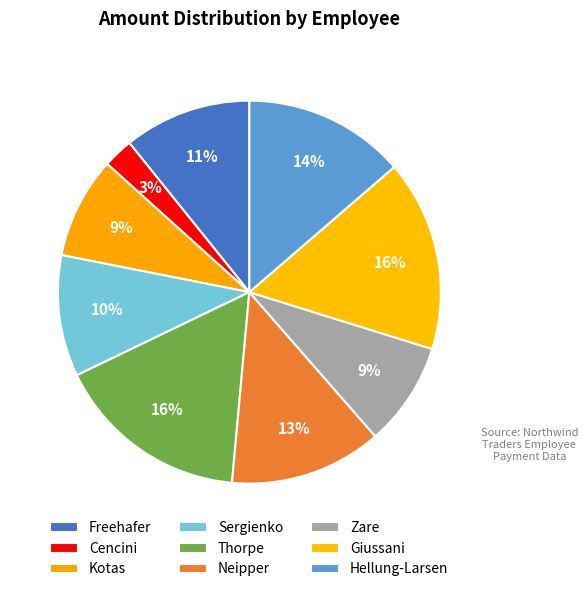

Does Freehafer represent more than half of the total?

No